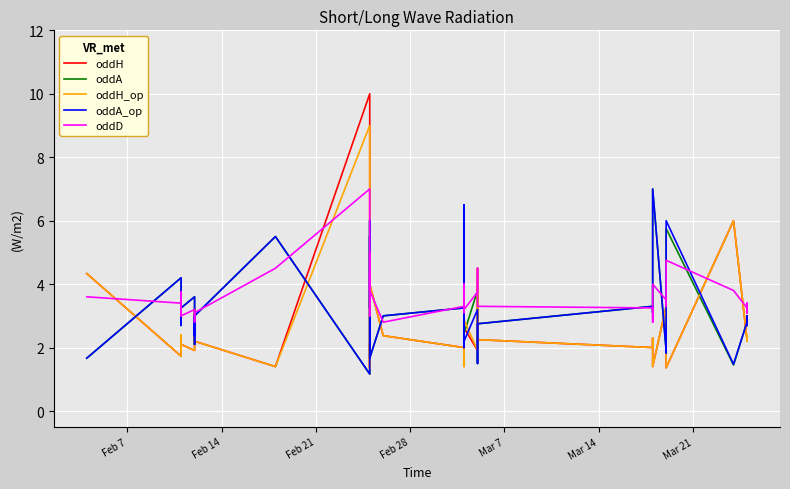

Count the number of data series in this chart.

5